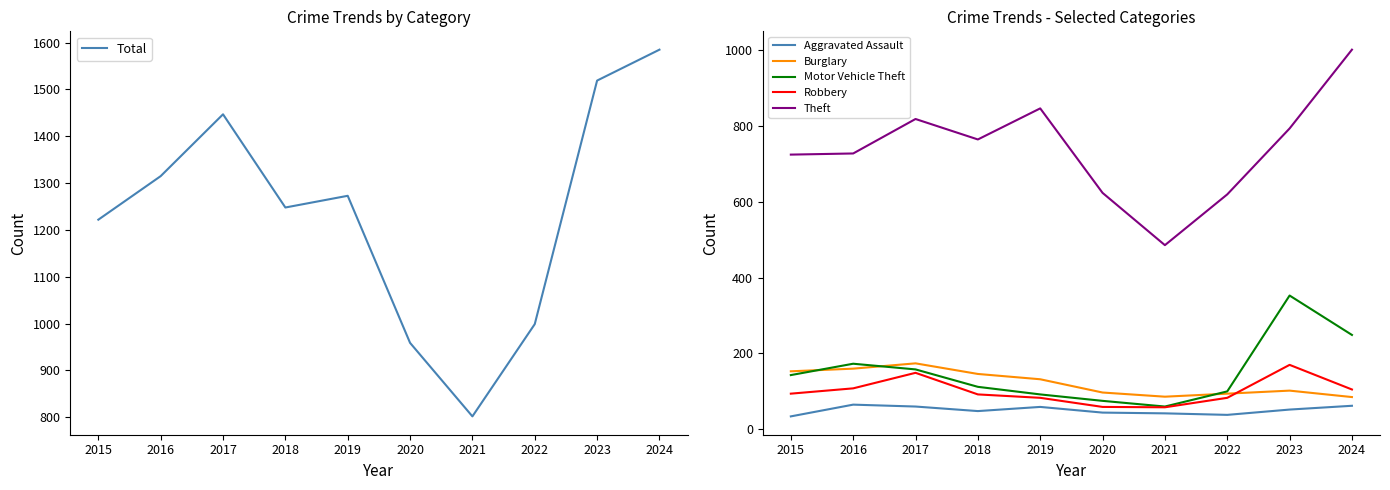

Where does the Burglary series first go above 132?

2015